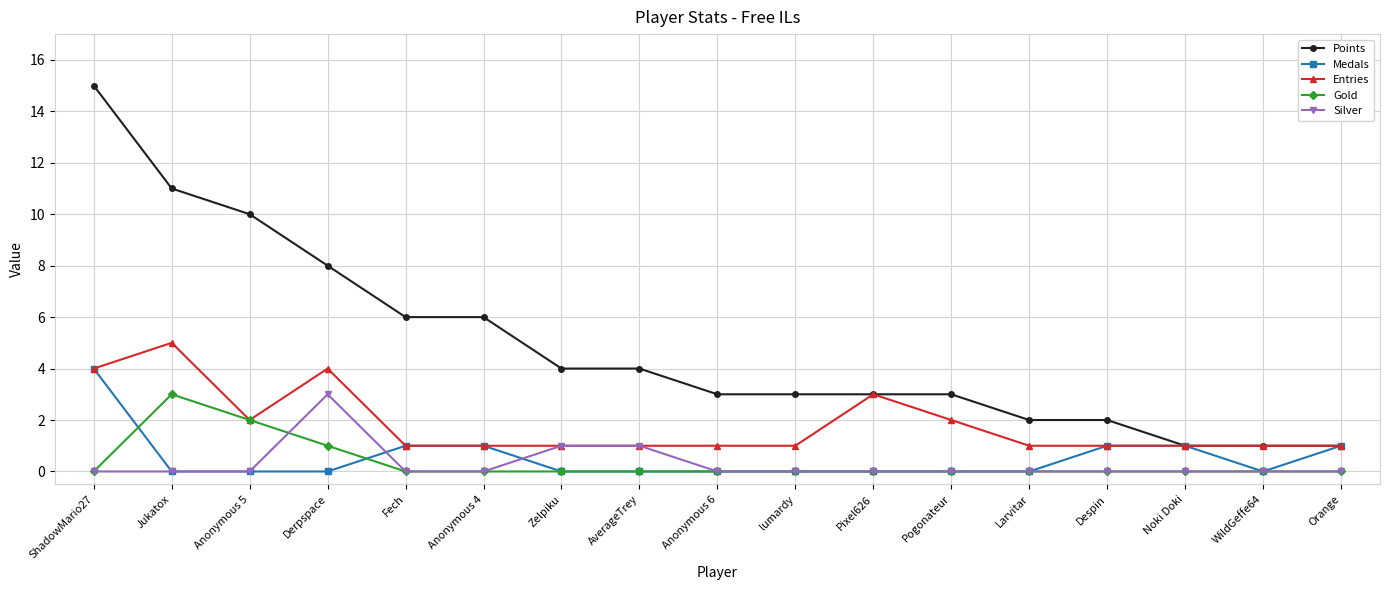

Which series changed the most between Anonymous 6 and WildGeffe64?

Points